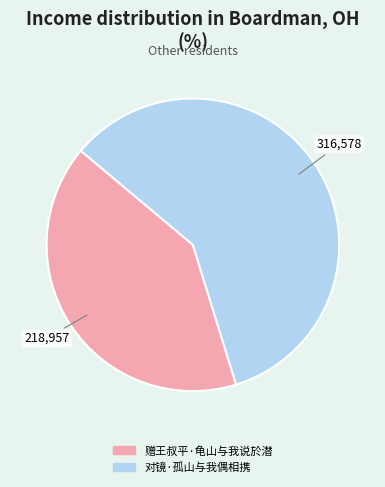

Which slice is the smallest?

赠王叔平·龟山与我说於潜